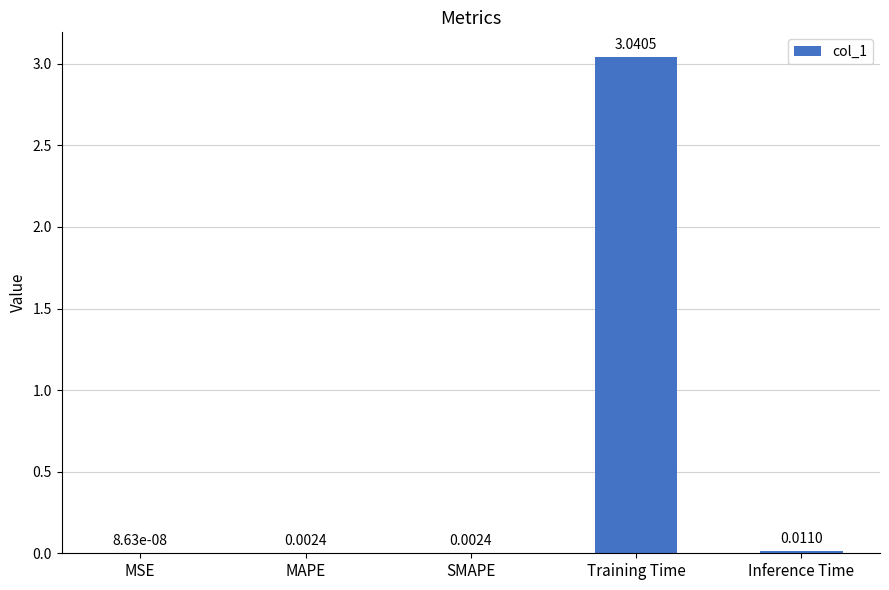

How many data points does each series have?

5